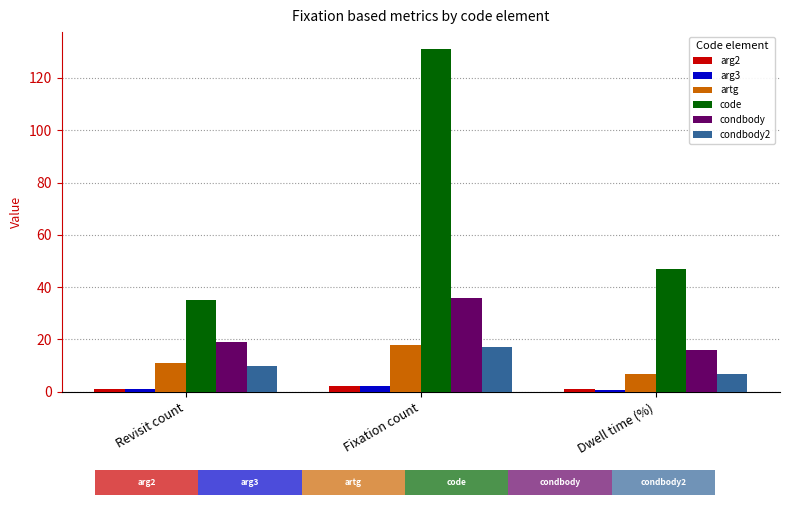

What is the total value across all series at Fixation count?

206.0